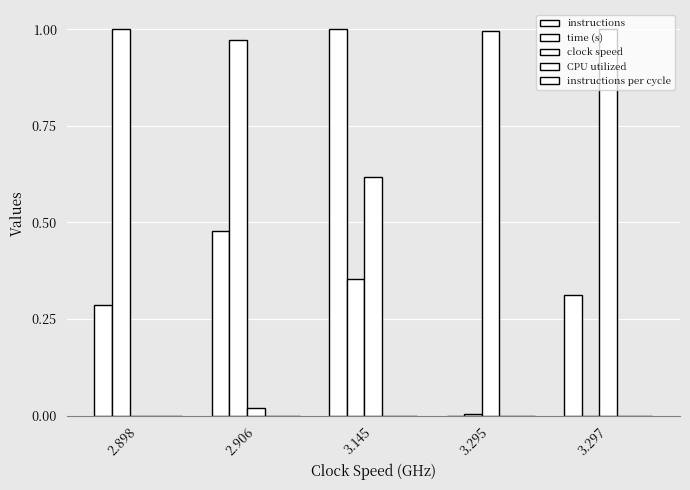

How many positive values does the instructions series have?

4